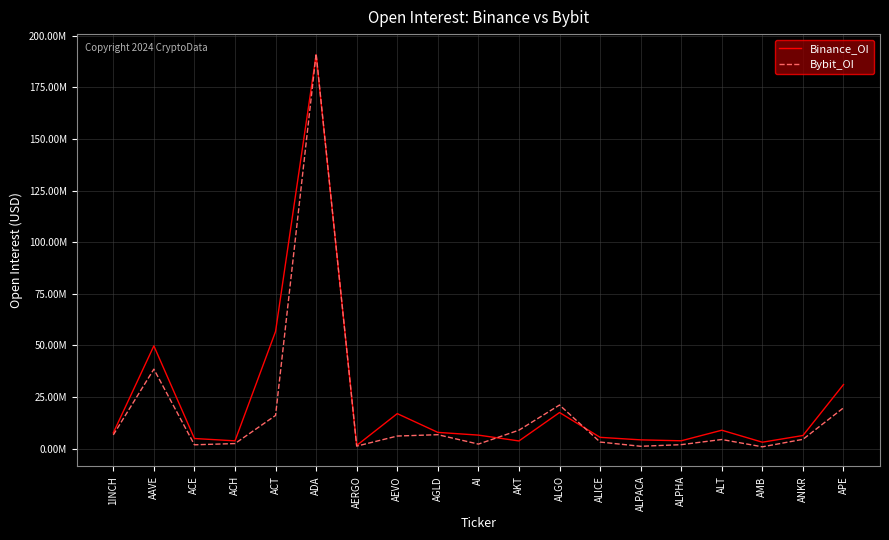

At which label does Binance_OI reach its minimum?

AERGO